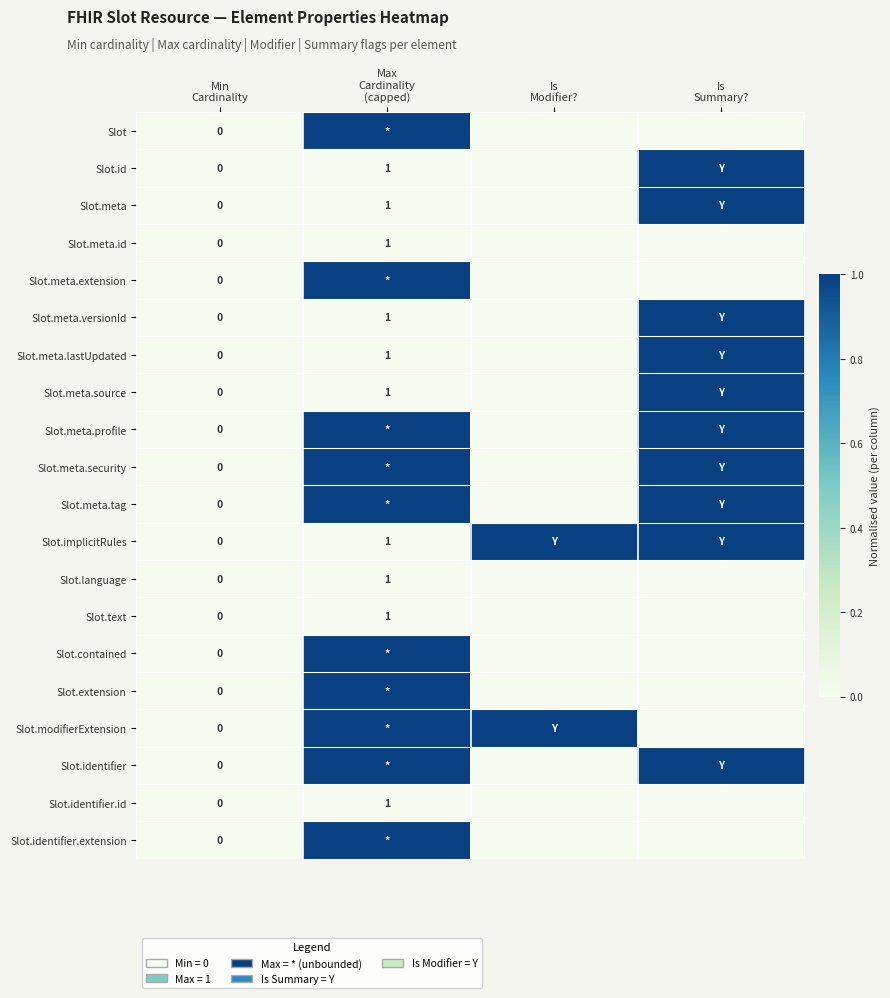

Which series has the largest total across all categories?

Slot.meta.profile